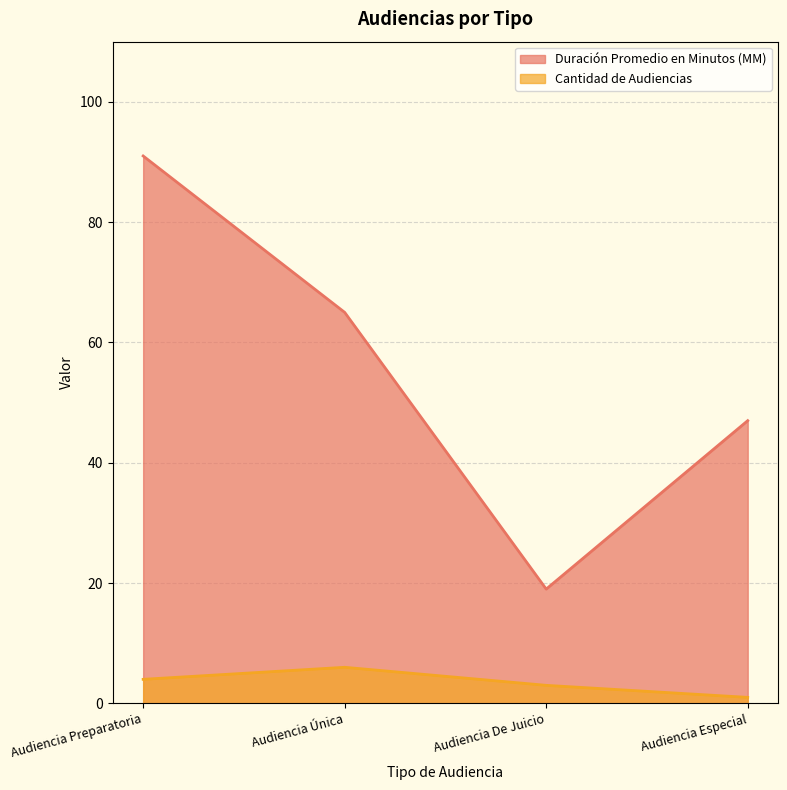

True or false: Duración Promedio en Minutos (MM) and Cantidad de Audiencias intersect in this chart.

False